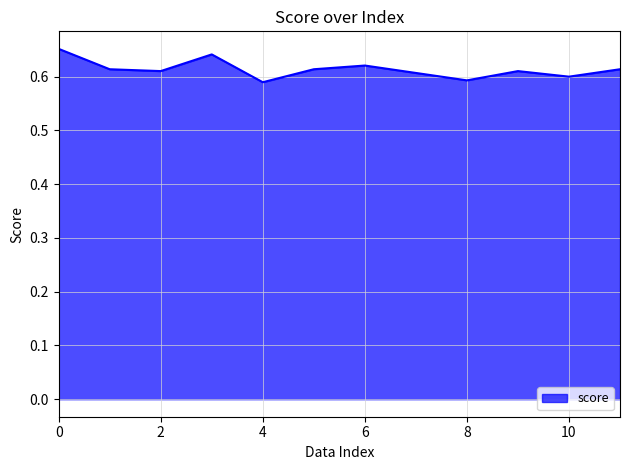

True or false: there are more than 0 points higher than both neighbors.

True